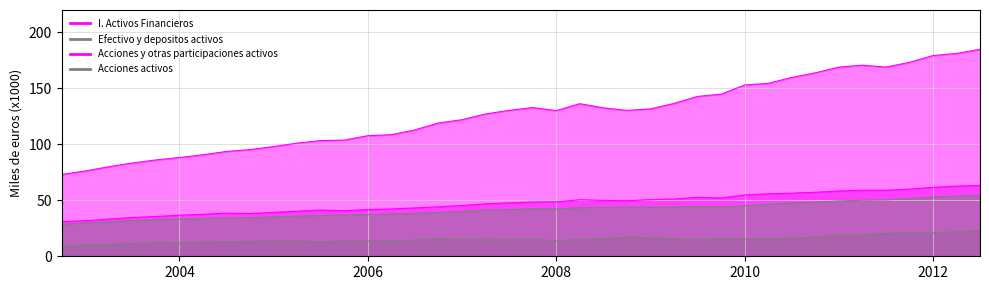

Which series changed the most between 2008-04 and 2012-04?

I. Activos Financieros